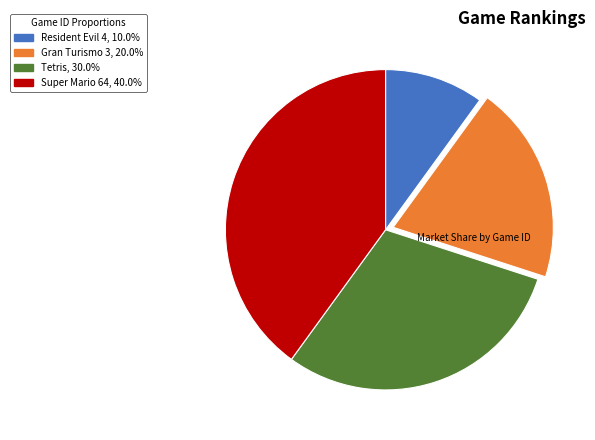

Is Super Mario 64 the majority of the pie?

No